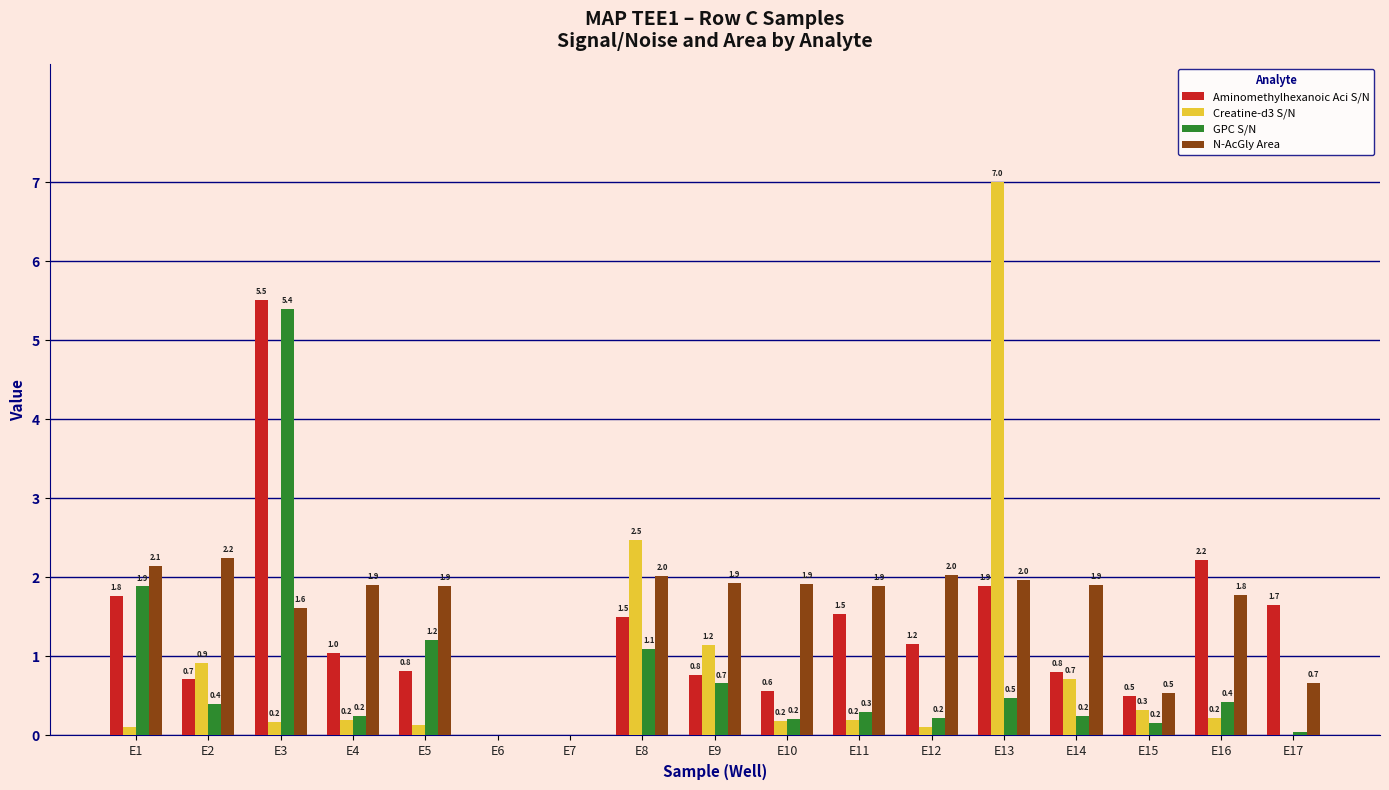

How many positive values does the Aminomethylhexanoic Aci S/N series have?

15